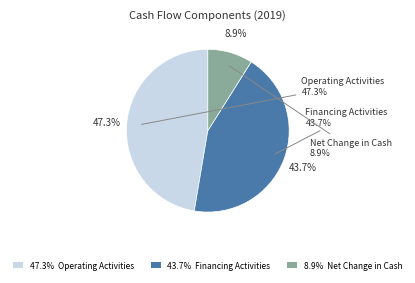

Which category has the biggest portion of the pie?

영업활동으로 인한 현금흐름